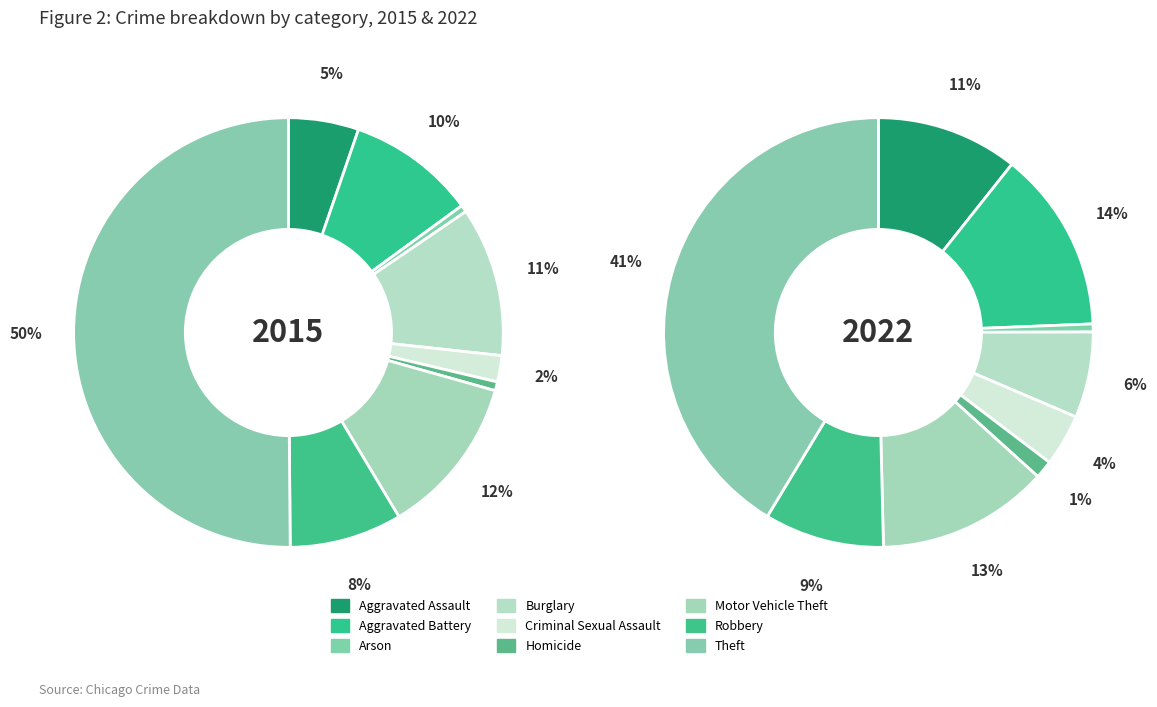

To the nearest percent, what portion does Arson represent?

1%